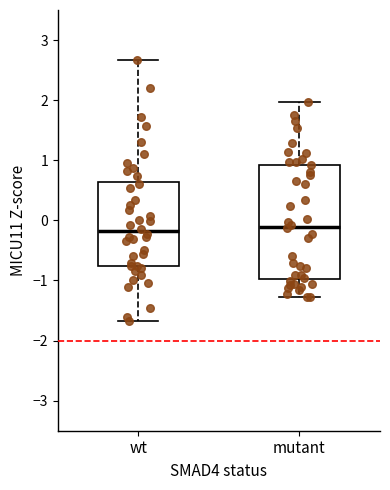

Reading left to right, read every box against the y-axis: the position of its median line, the range the box covers, and the ends of its whiskers. The values are not printed on the chart, so give them approximately, as read against the axis.

wt: median -0.2, box -0.8 to 0.6, whiskers -1.7 to 2.7
mutant: median -0.1, box -1.0 to 0.9, whiskers -1.3 to 2.0